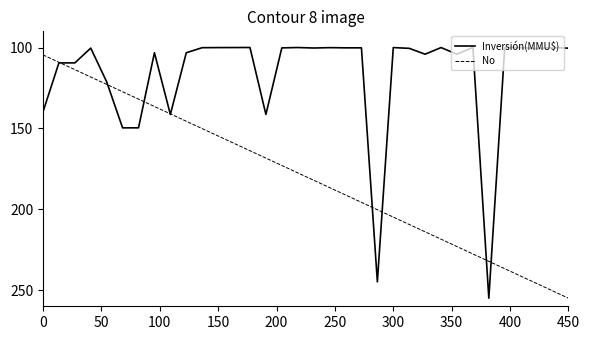

What is the maximum value shown in the chart?

255.0